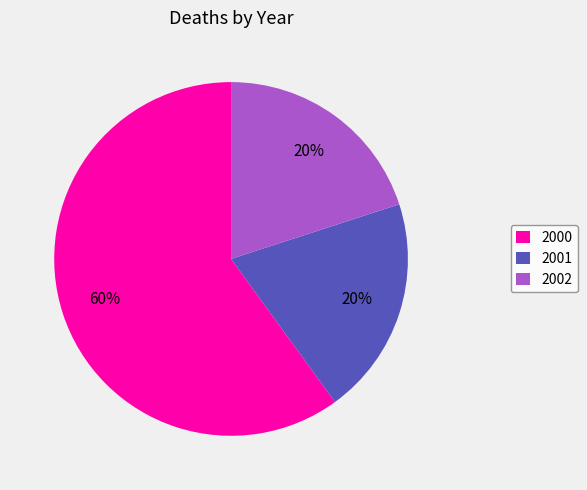

True or false: 2001 accounts for 13% of the total.

False